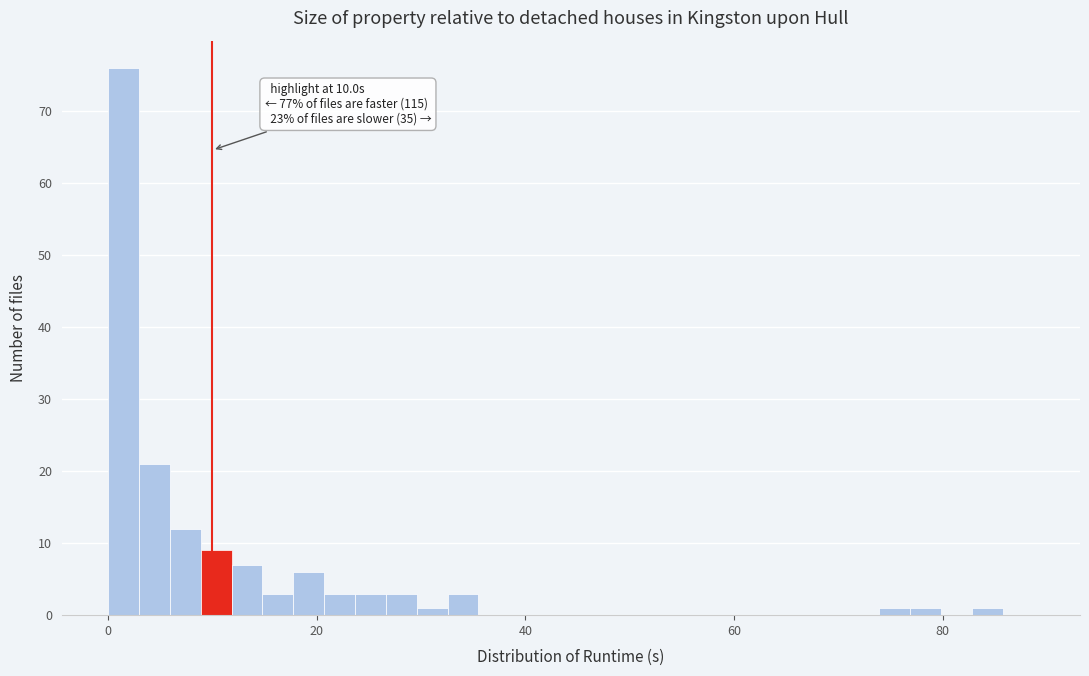

Around what value on the x-axis is the tallest bar? Give the approximate position of its centre, as read against the axis.

2